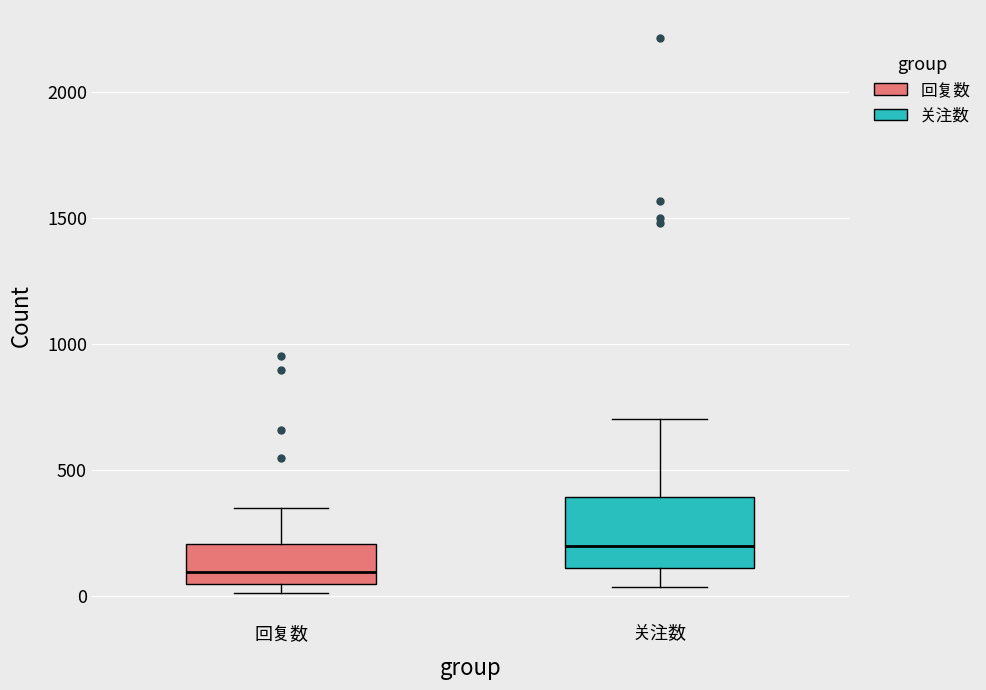

Reading left to right, transcribe this box plot: for each box, give where its median line is, the range the box spans, and where its two whiskers end, as read against the y-axis. The values are not printed on the chart, so give them approximately, as read against the axis.

回复数: median 100, box 50 to 200, whiskers 0 to 350
关注数: median 200, box 100 to 400, whiskers 50 to 700